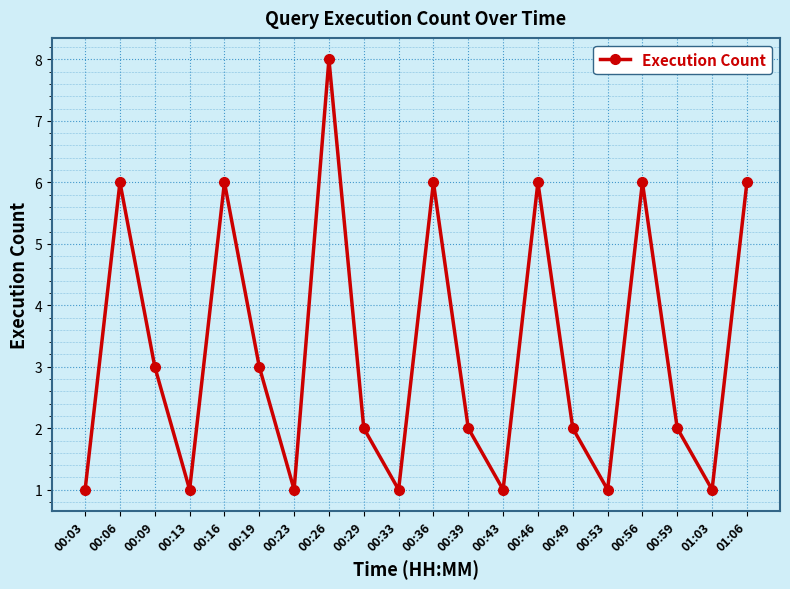

How many data points does each series have?

20